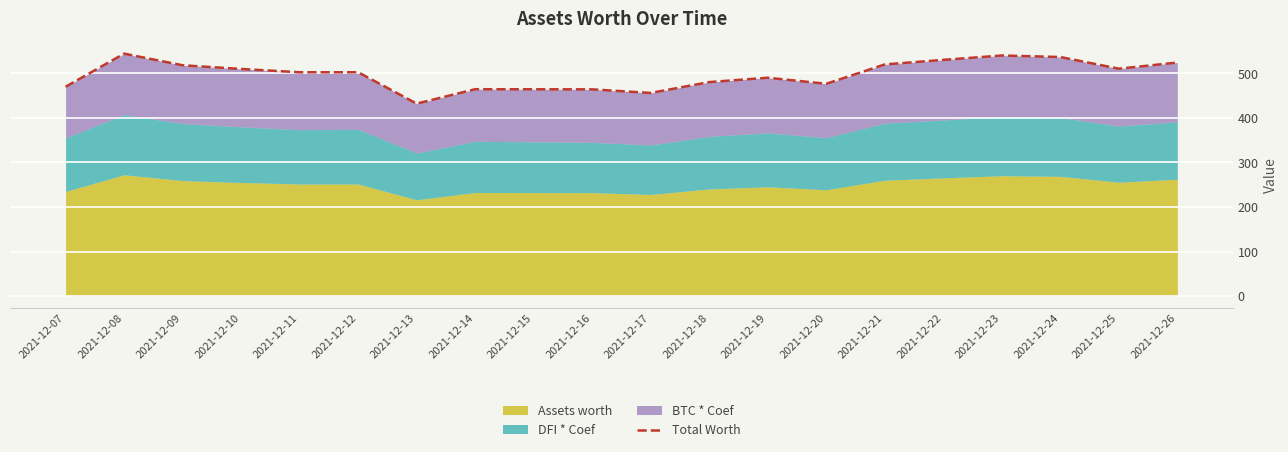

Does the chart display data point markers on the line(s)?

No